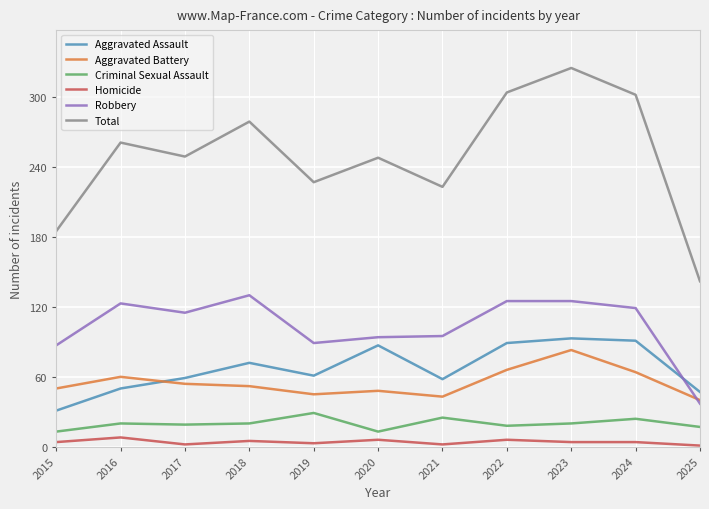

Where is the first local minimum for Aggravated Assault?

2019